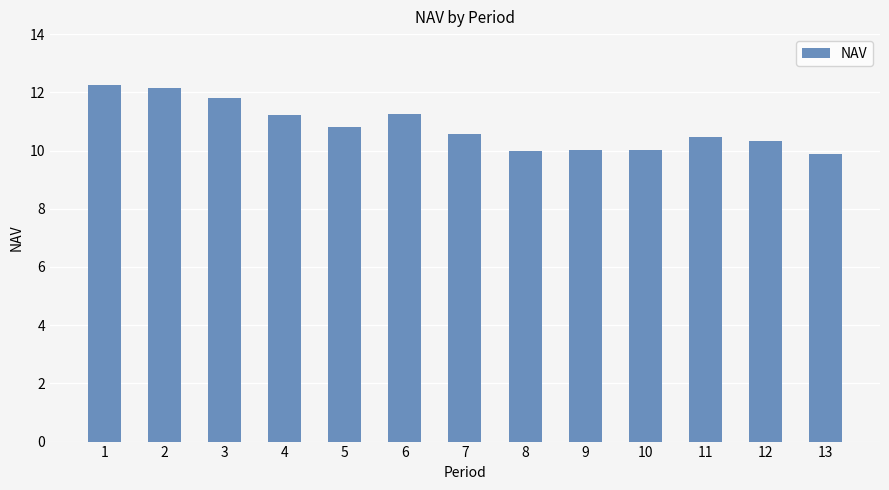

Is it true that the value at 1 is 12.2?

True